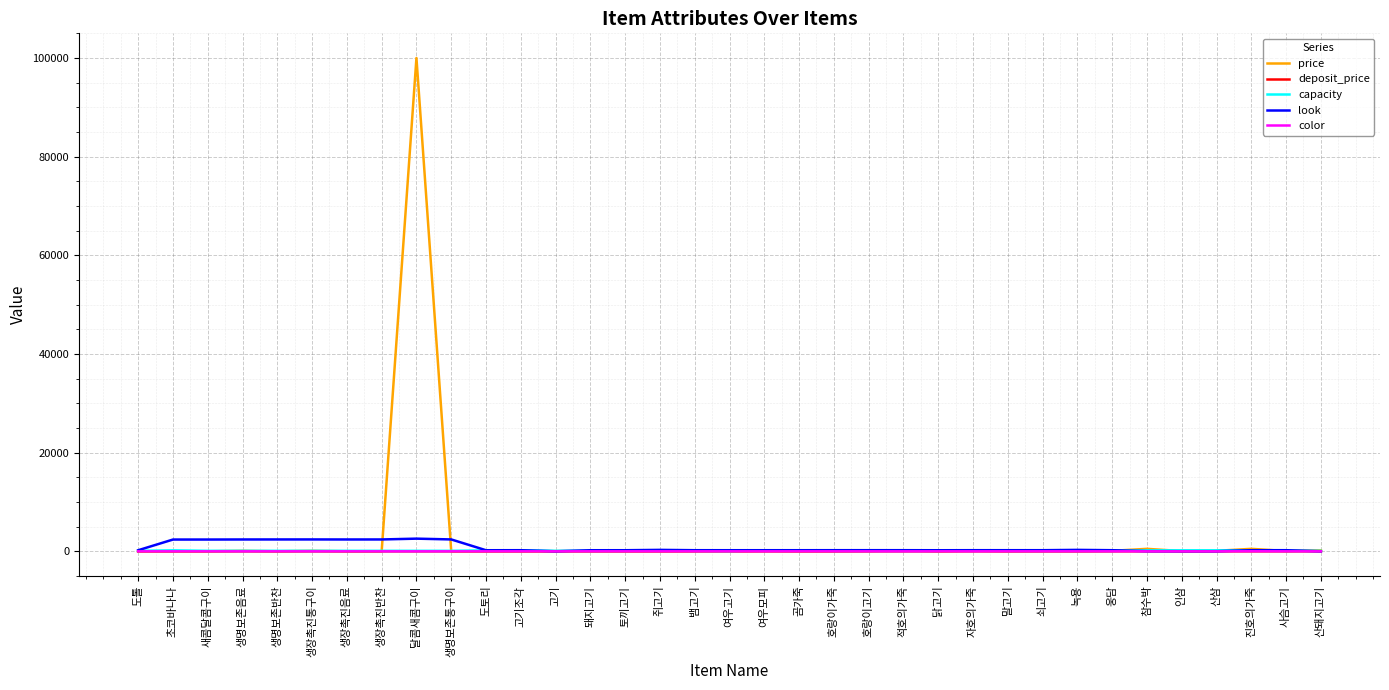

At which category is the sum across all series the highest?

달콤새콤구이